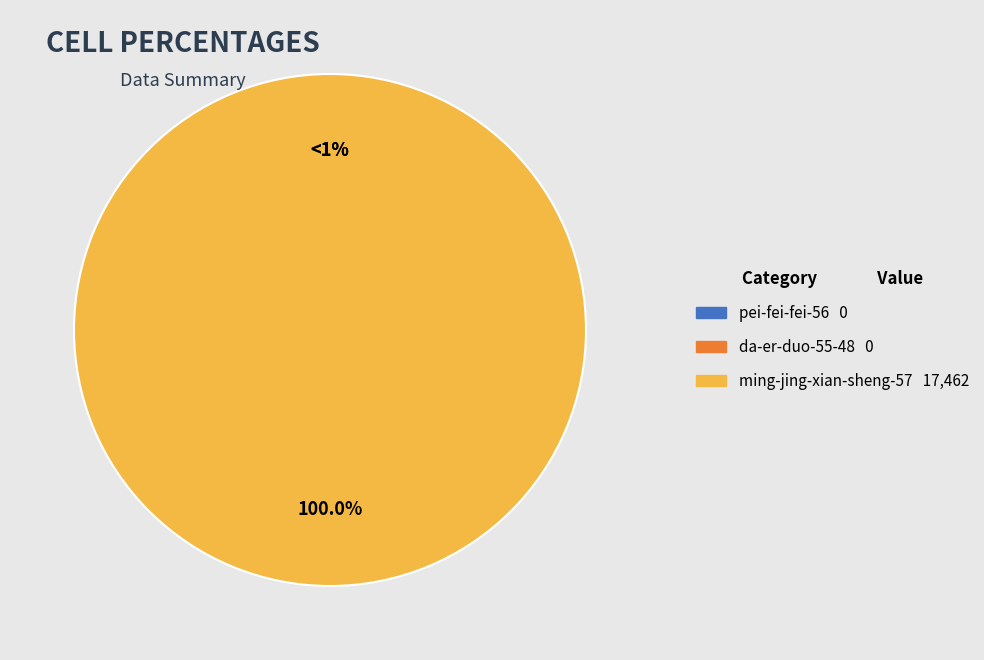

Does any single category account for the majority?

Yes